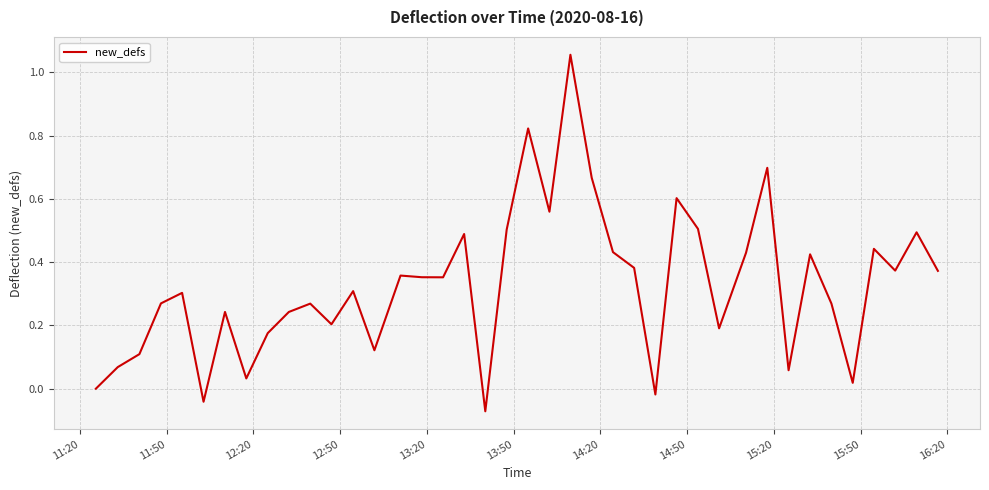

How many lines are shown in the chart?

1